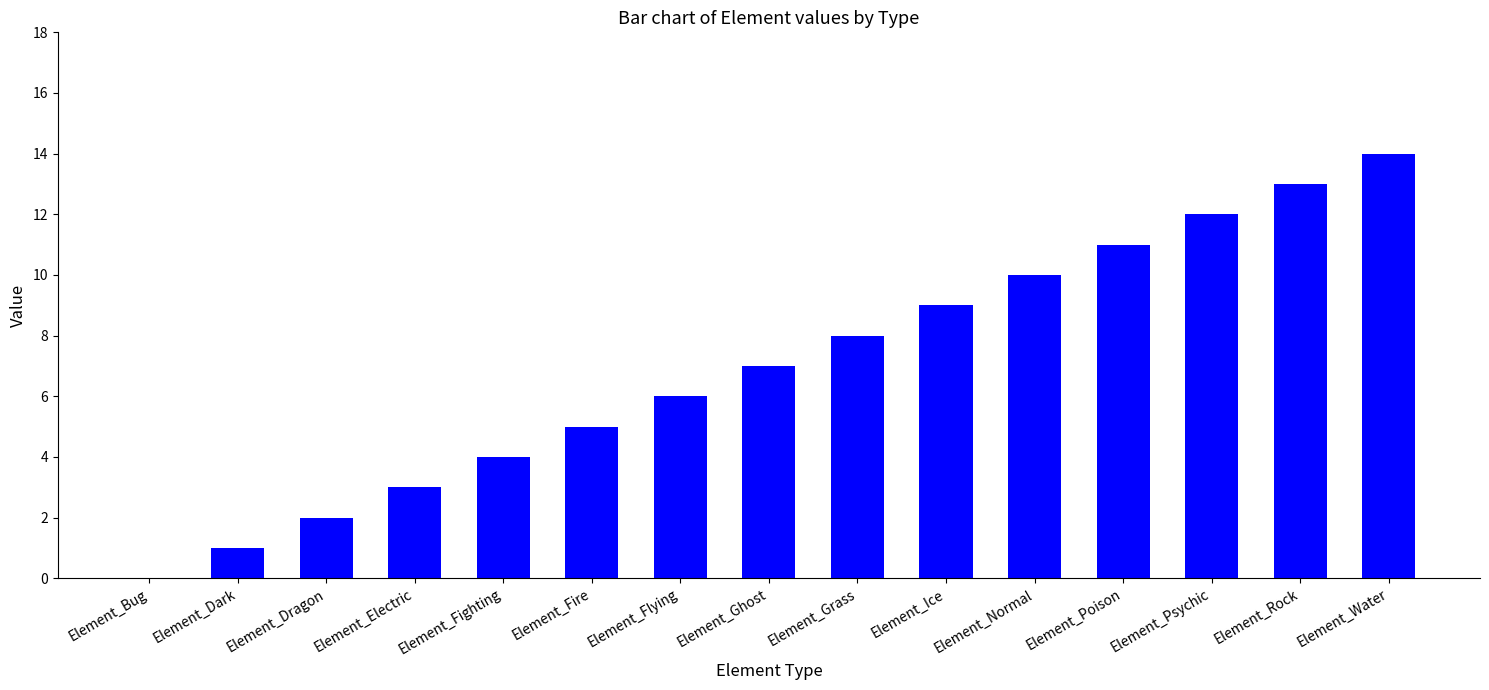

Count the number of categories in the chart.

15